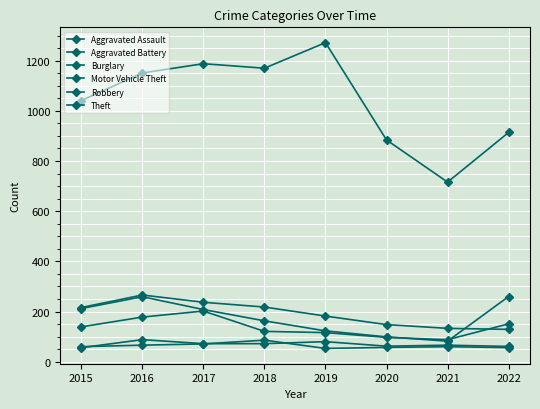

How many distinct data groups are displayed?

6